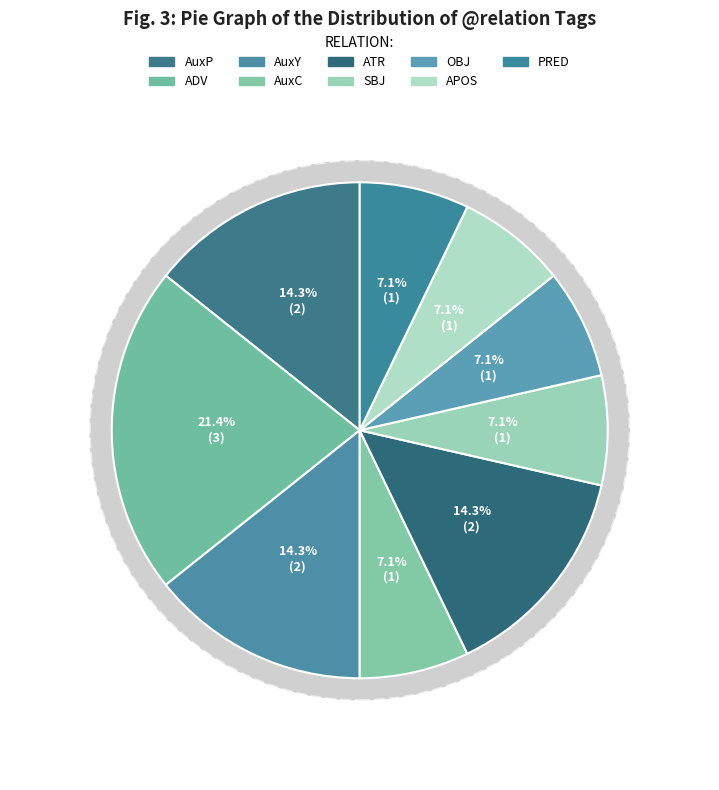

Rank the categories by value from highest to lowest.

ADV, AuxP, AuxY, ATR, AuxC, SBJ, OBJ, APOS, PRED